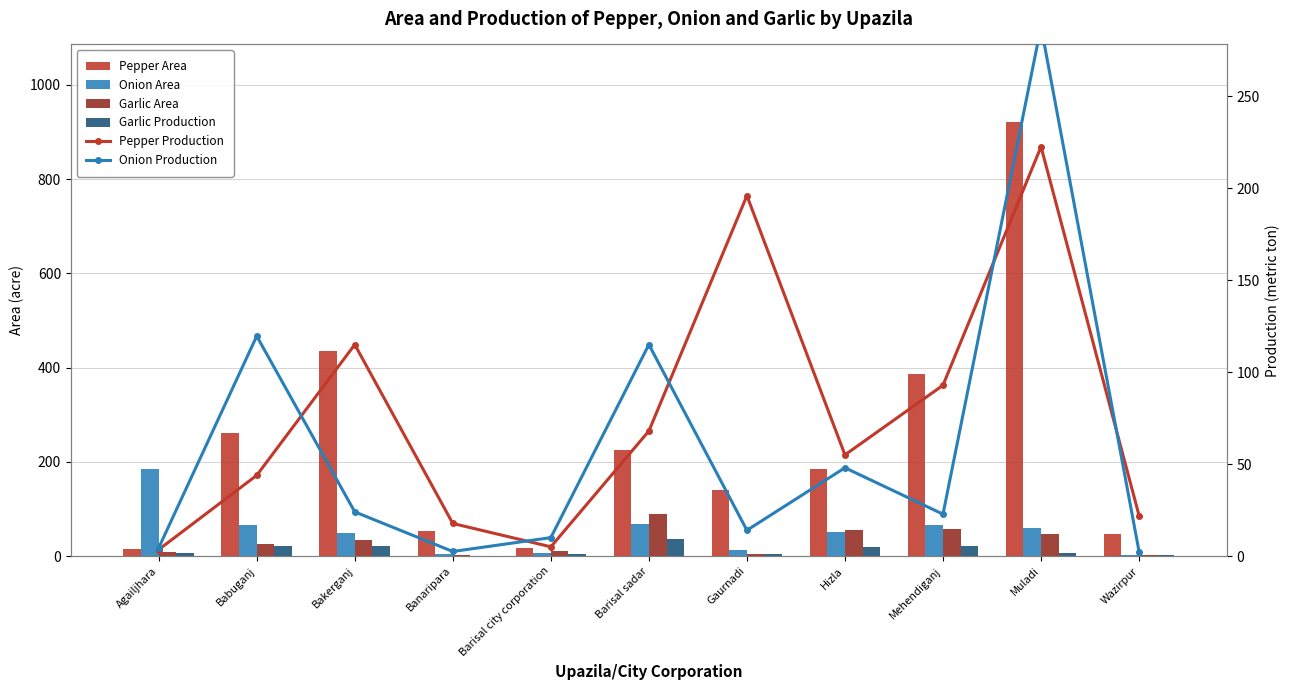

How many values in the Garlic Area series are below 25?

5